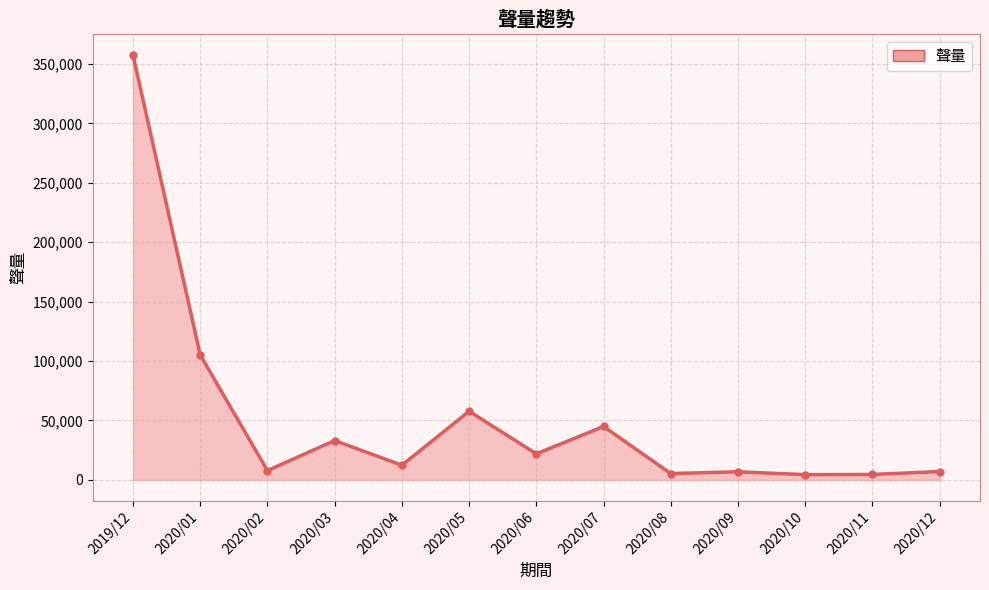

What is the difference between the maximum and minimum values?

353073